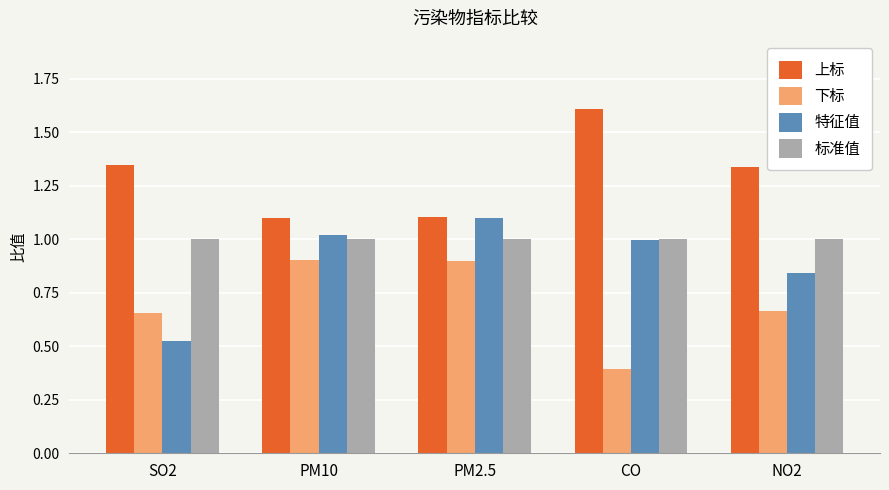

The value of 上标 at CO is 1.6. True or false?

True